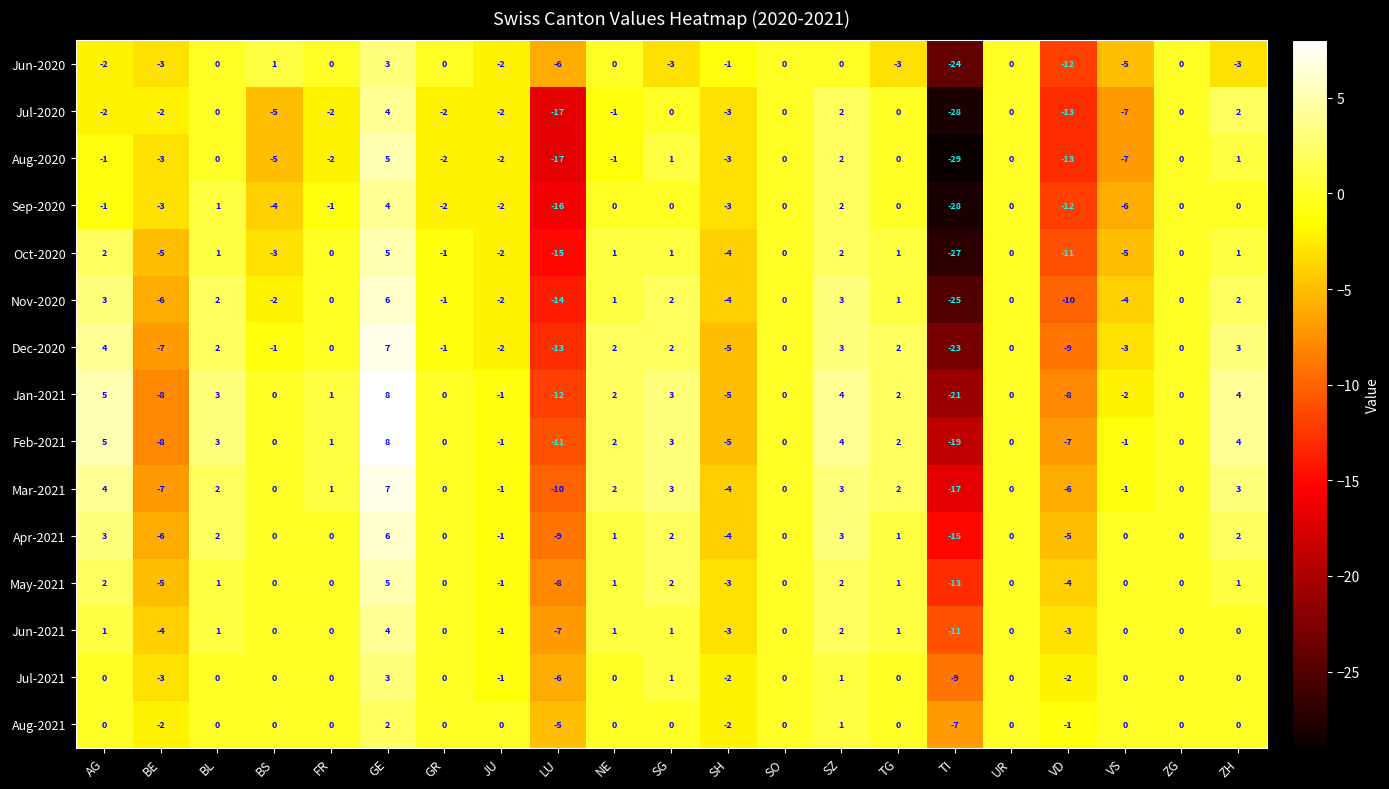

How many series are shown in this chart?

15